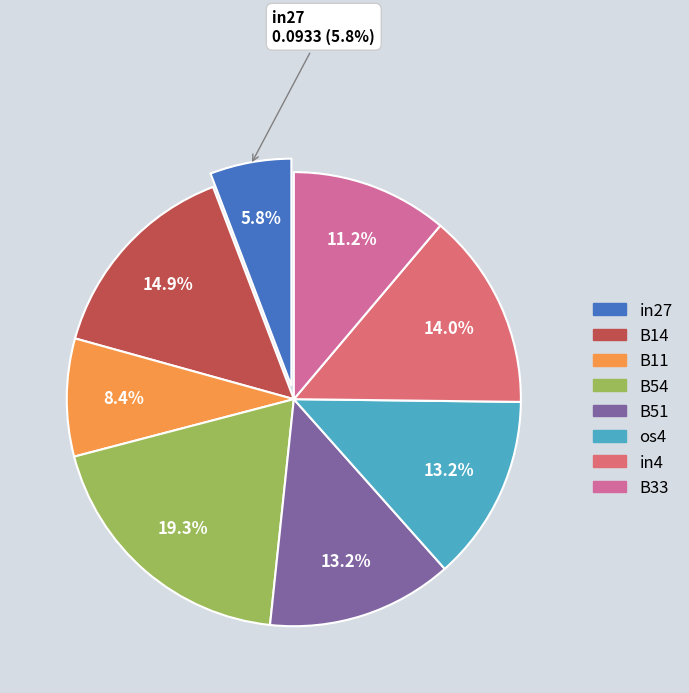

How many slices are in this pie chart?

8